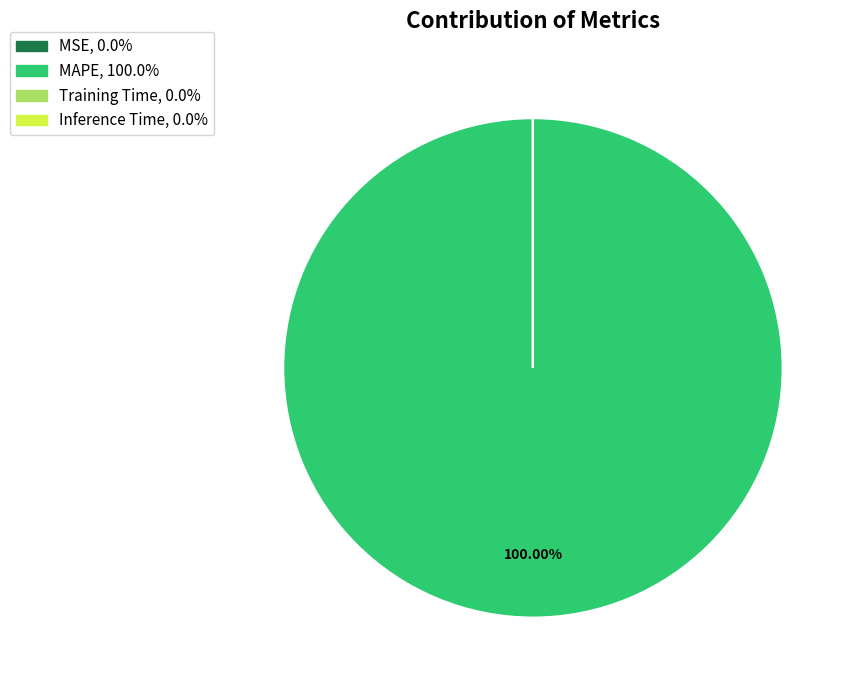

Which category has the biggest portion of the pie?

MAPE